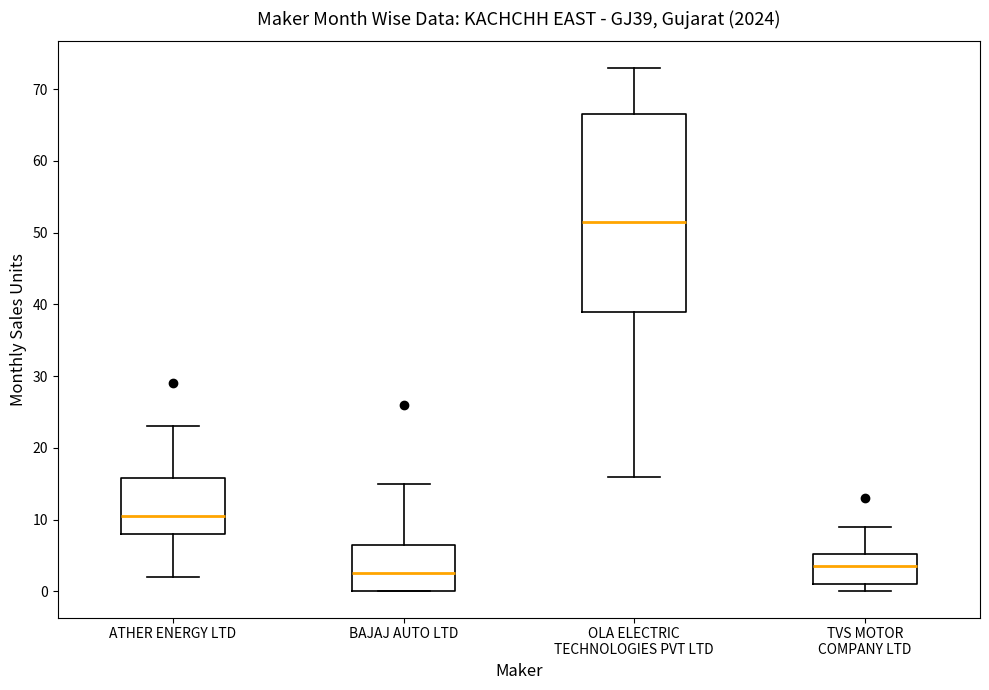

Reading left to right, transcribe this box plot: for each box, give where its median line is, the range the box spans, and where its two whiskers end, as read against the y-axis. The values are not printed on the chart, so give them approximately, as read against the axis.

ATHER ENERGY LTD: median 11, box 8 to 16, whiskers 2 to 23
BAJAJ AUTO LTD: median 3, box 0 to 7, whiskers 0 to 15
OLA ELECTRIC TECHNOLOGIES PVT LTD: median 52, box 39 to 67, whiskers 16 to 73
TVS MOTOR COMPANY LTD: median 4, box 1 to 5, whiskers 0 to 9